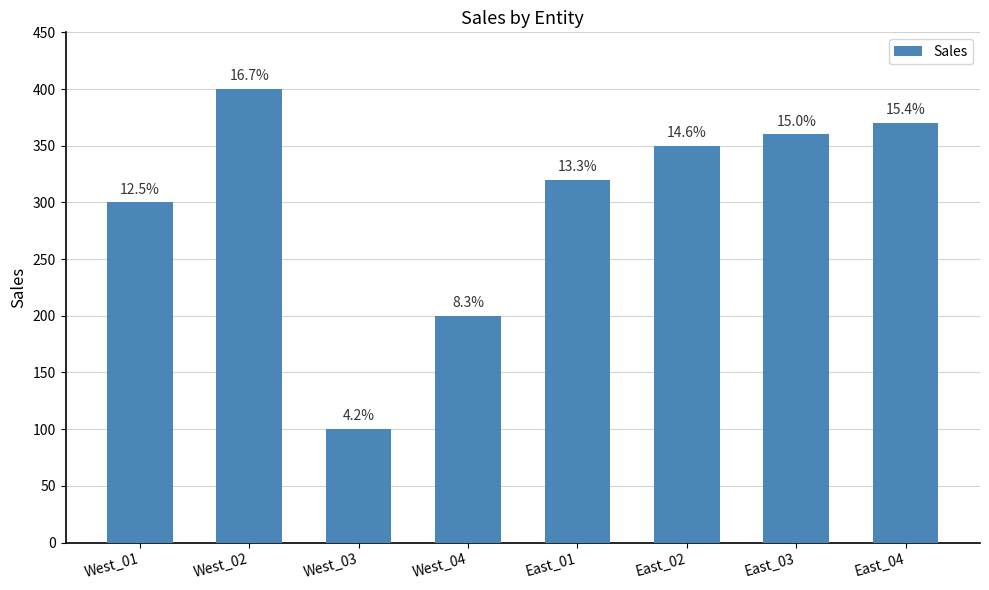

Does the chart contain any negative values?

No